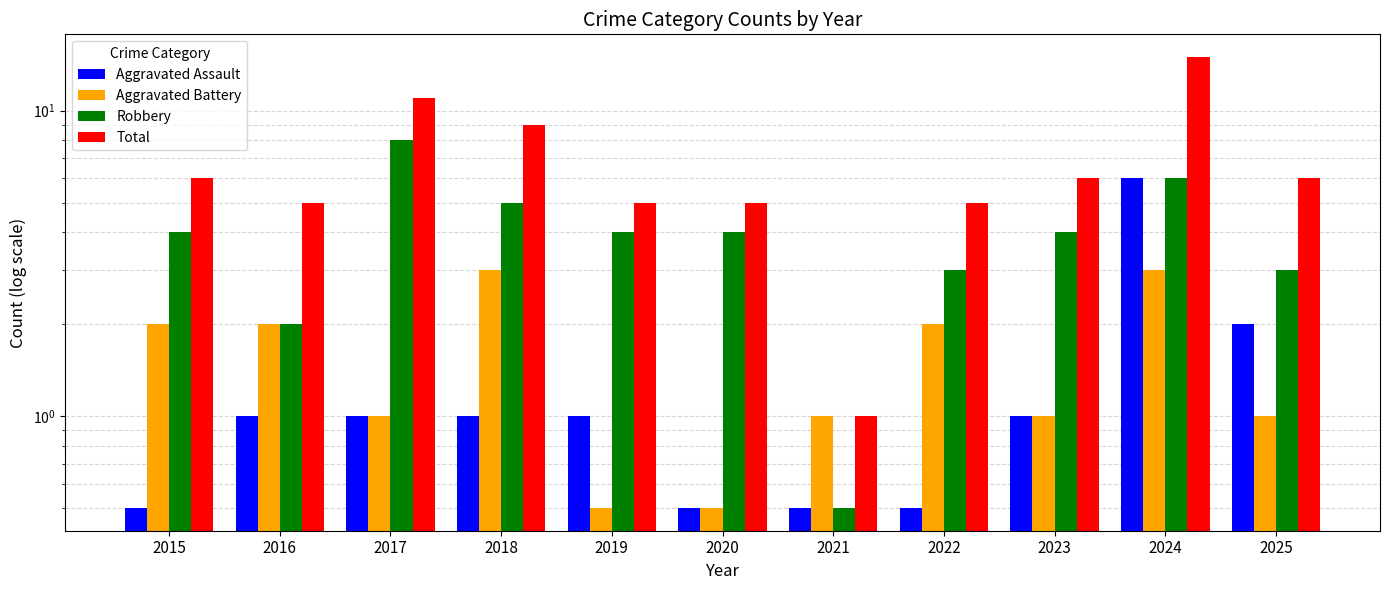

What is the difference between the maximum and minimum values in the Aggravated Battery series?

2.5